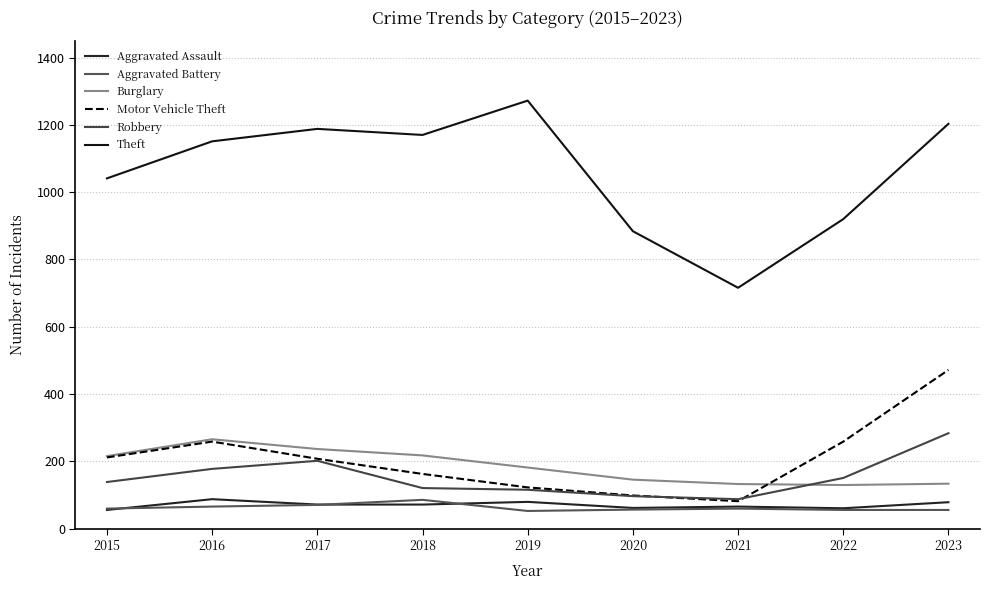

What is the minimum value for Theft?

716